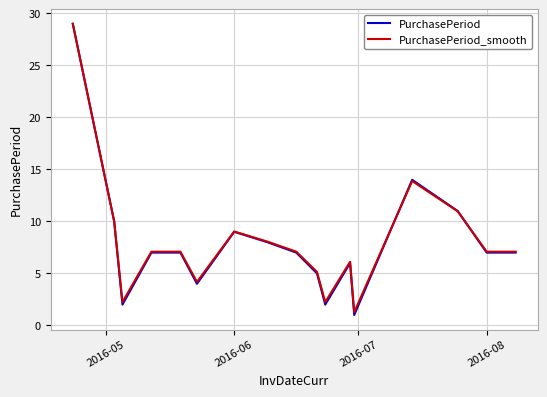

Does the chart display data point markers on the line(s)?

No